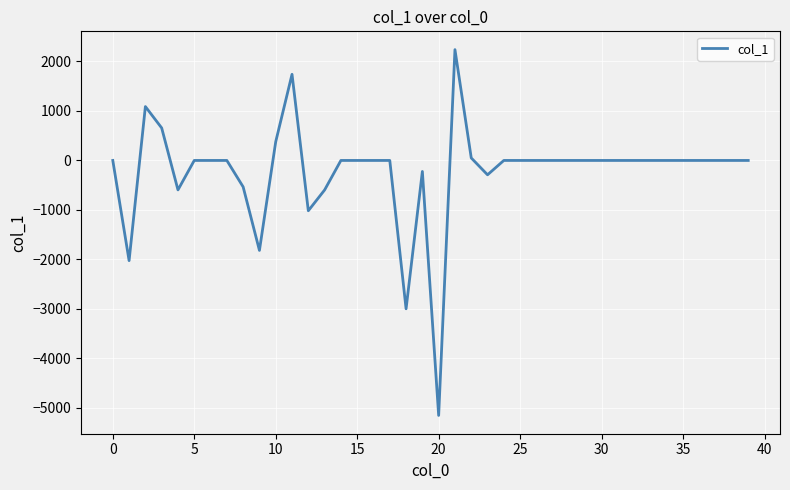

What is the minimum value shown in the chart?

-5152.2